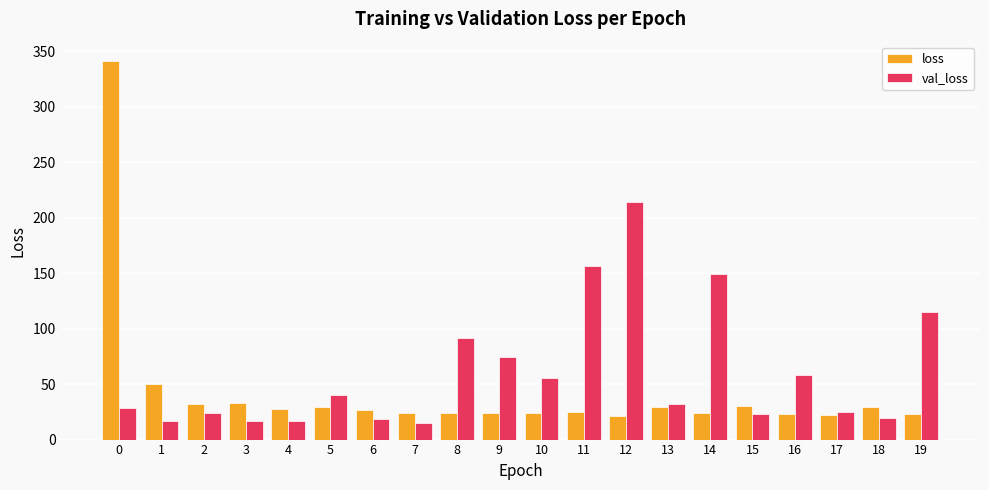

True or false: loss has a value of 23.7 at 14.

True